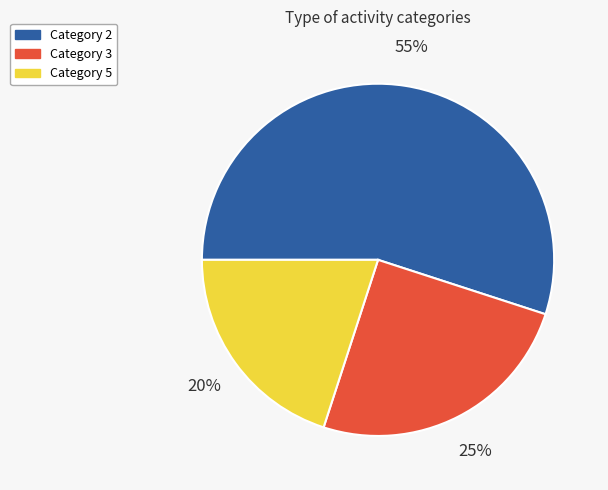

Which slice is the smallest?

Category 5